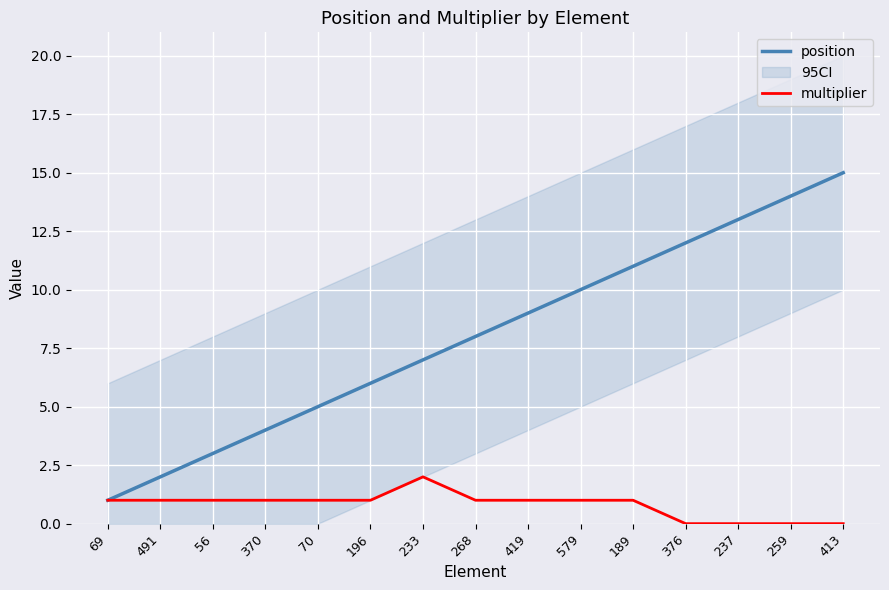

What is the sum of the position values at 259 and 189?

25